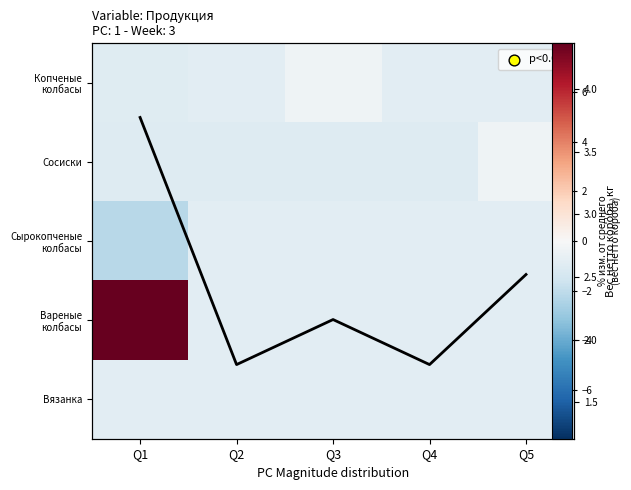

Which label corresponds to the largest value in the chart?

Q1